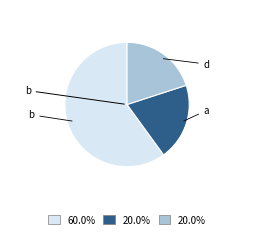

What is the largest slice in the pie chart?

b